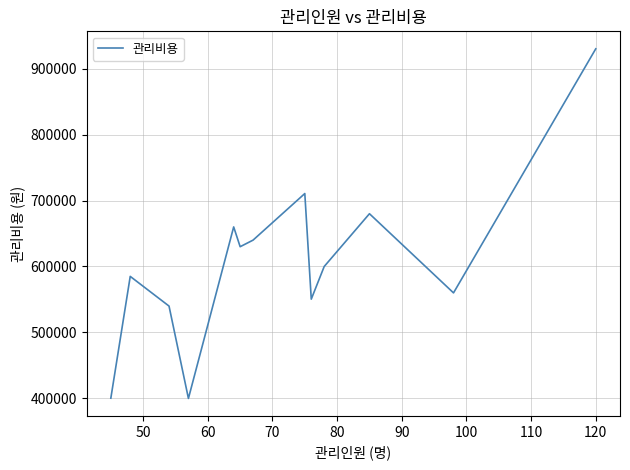

What is the difference between the maximum and minimum values?

530000